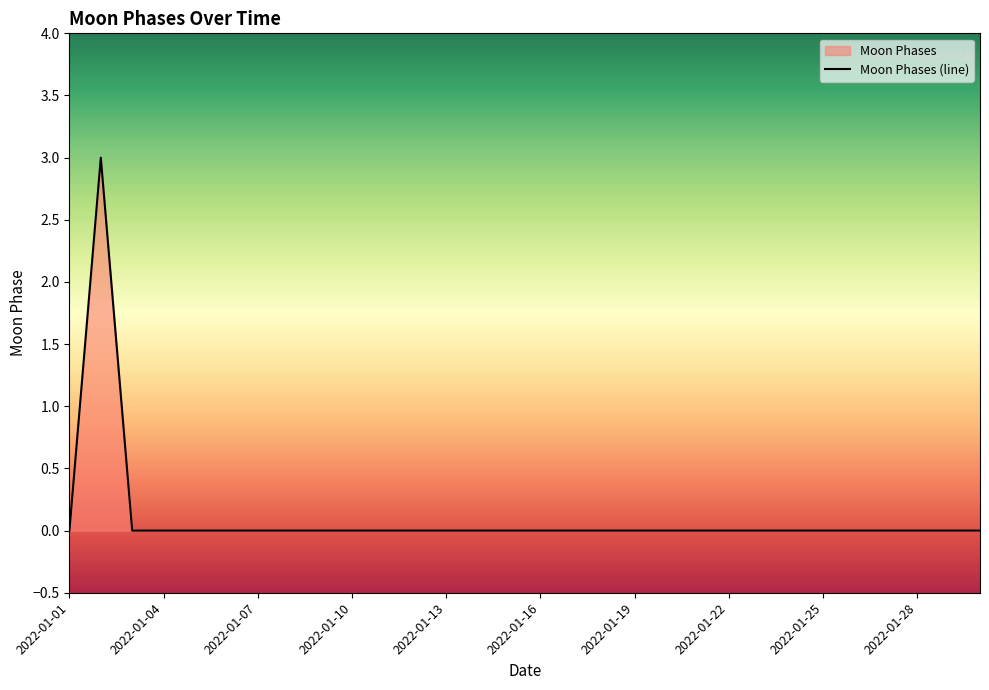

Count the number of values greater than 0.

1